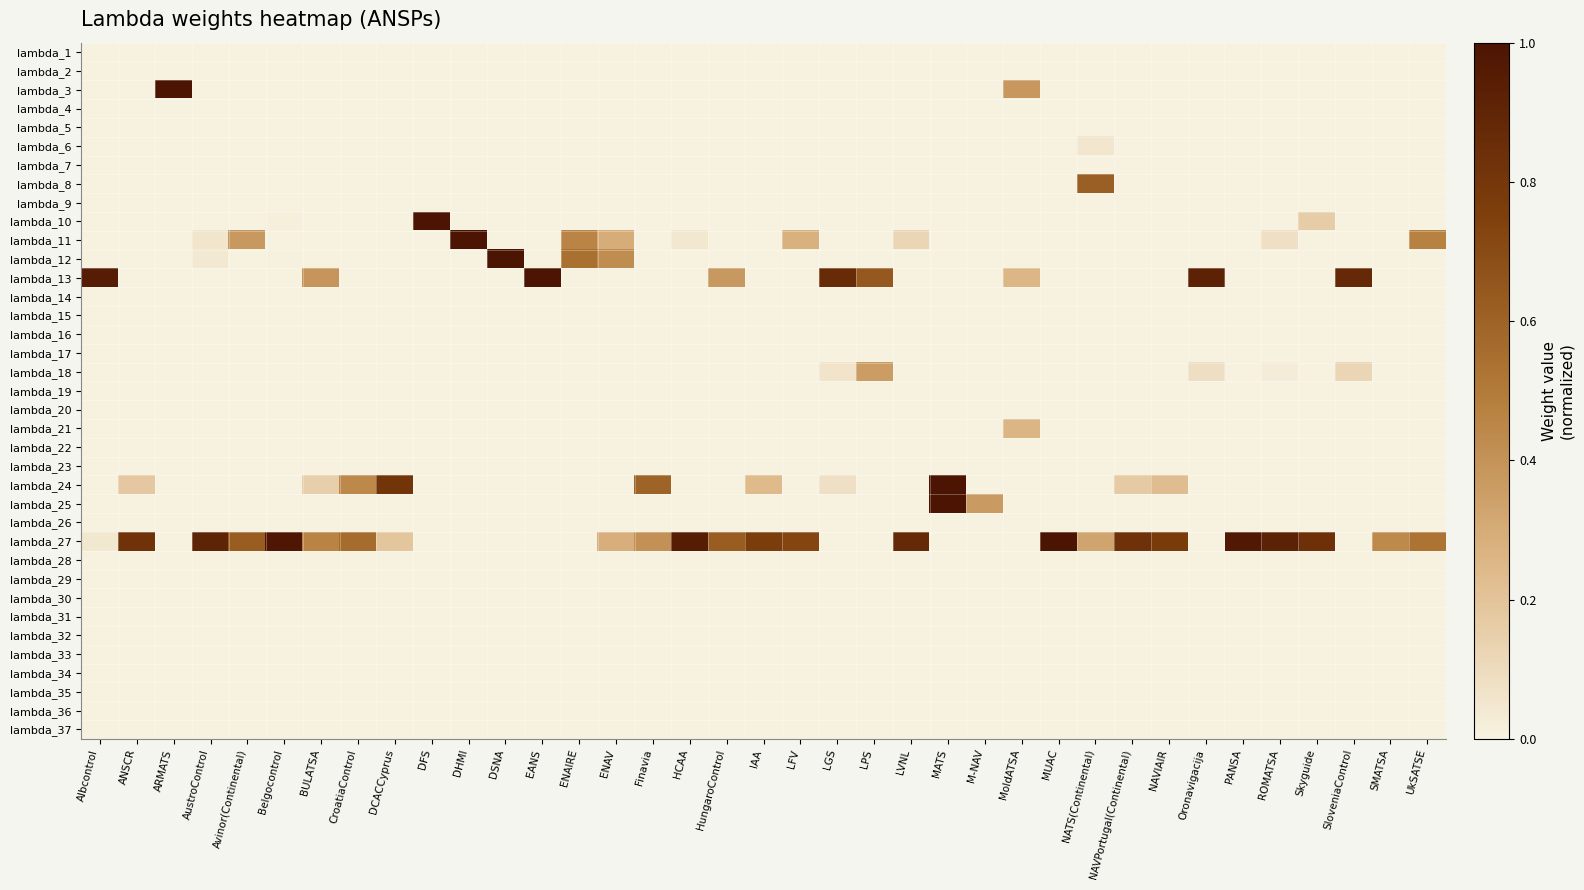

Rank the series at ENAIRE from highest to lowest value.

lambda_12, lambda_11, lambda_1, lambda_2, lambda_3, lambda_4, lambda_5, lambda_6, lambda_7, lambda_8, lambda_9, lambda_10, lambda_13, lambda_14, lambda_15, lambda_16, lambda_17, lambda_18, lambda_19, lambda_20, lambda_21, lambda_22, lambda_23, lambda_24, lambda_25, lambda_26, lambda_27, lambda_28, lambda_29, lambda_30, lambda_31, lambda_32, lambda_33, lambda_34, lambda_35, lambda_36, lambda_37